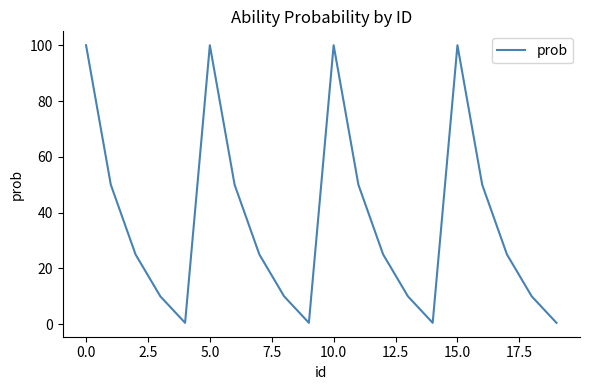

What is the difference between the maximum and minimum values?

99.5